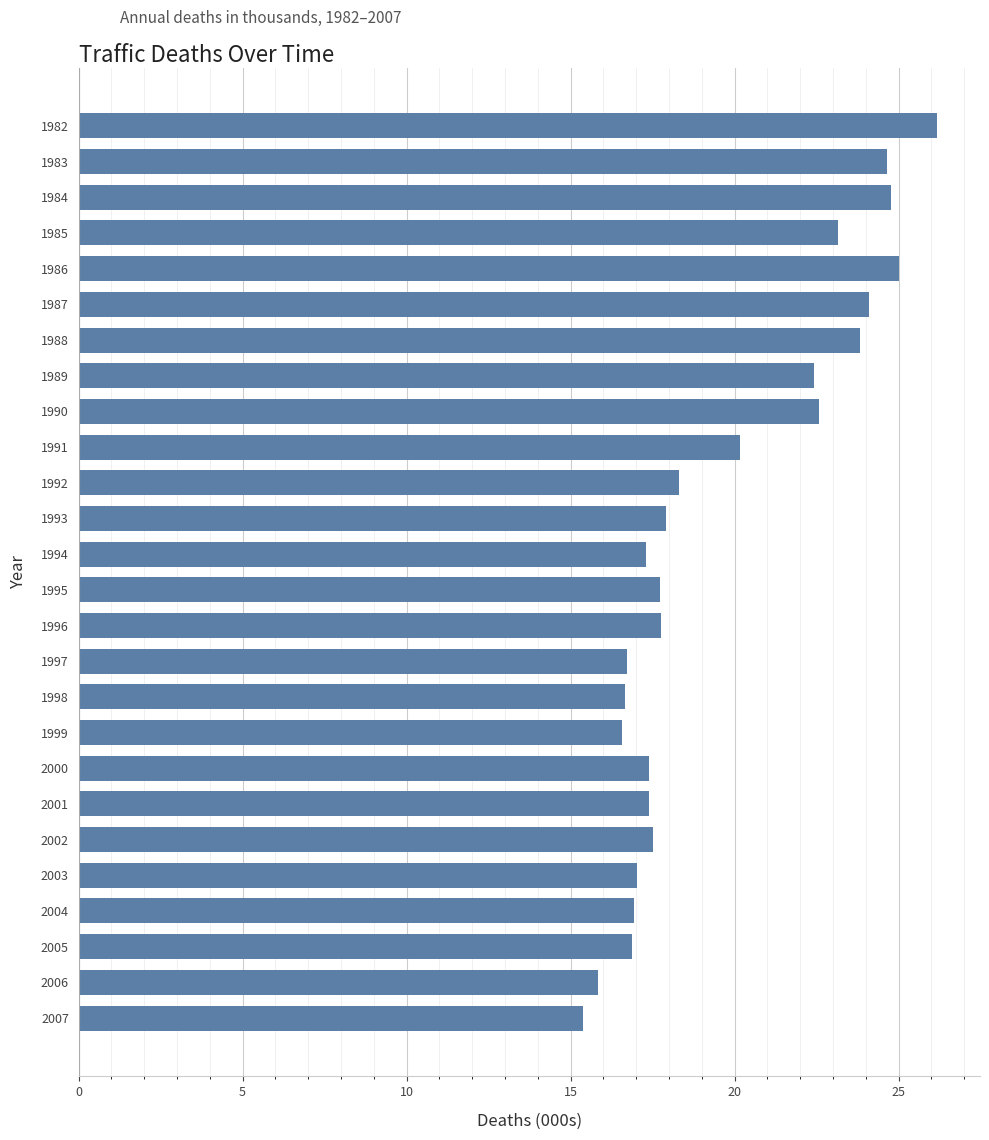

What is the ratio of the value at 1985 to the value at 1989?

1.0